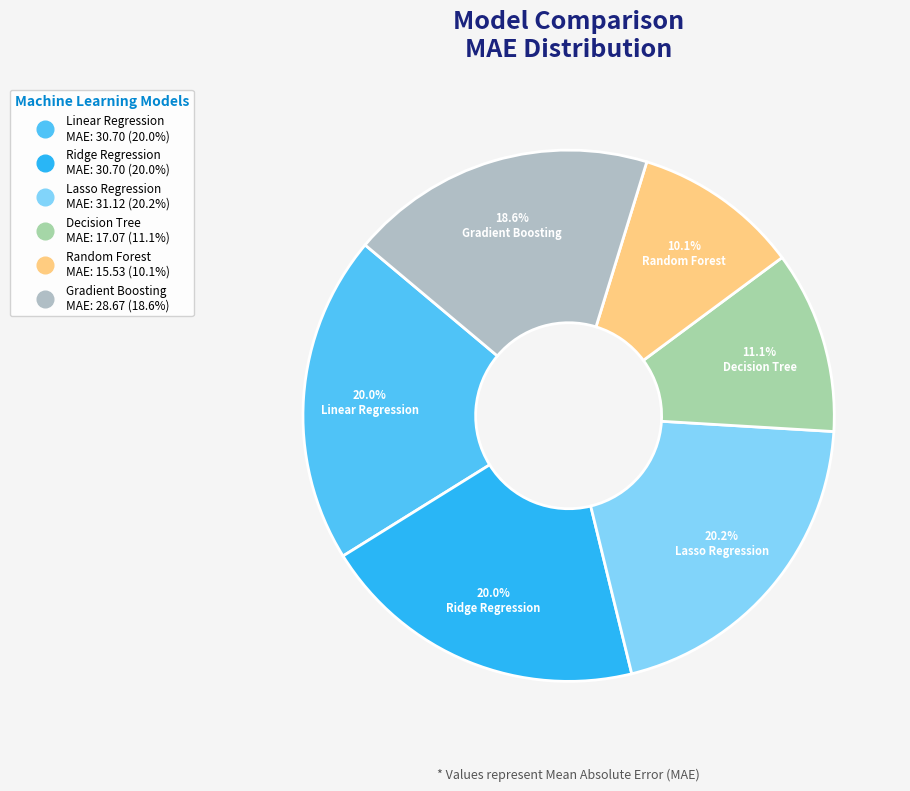

How many segments does this pie chart have?

6